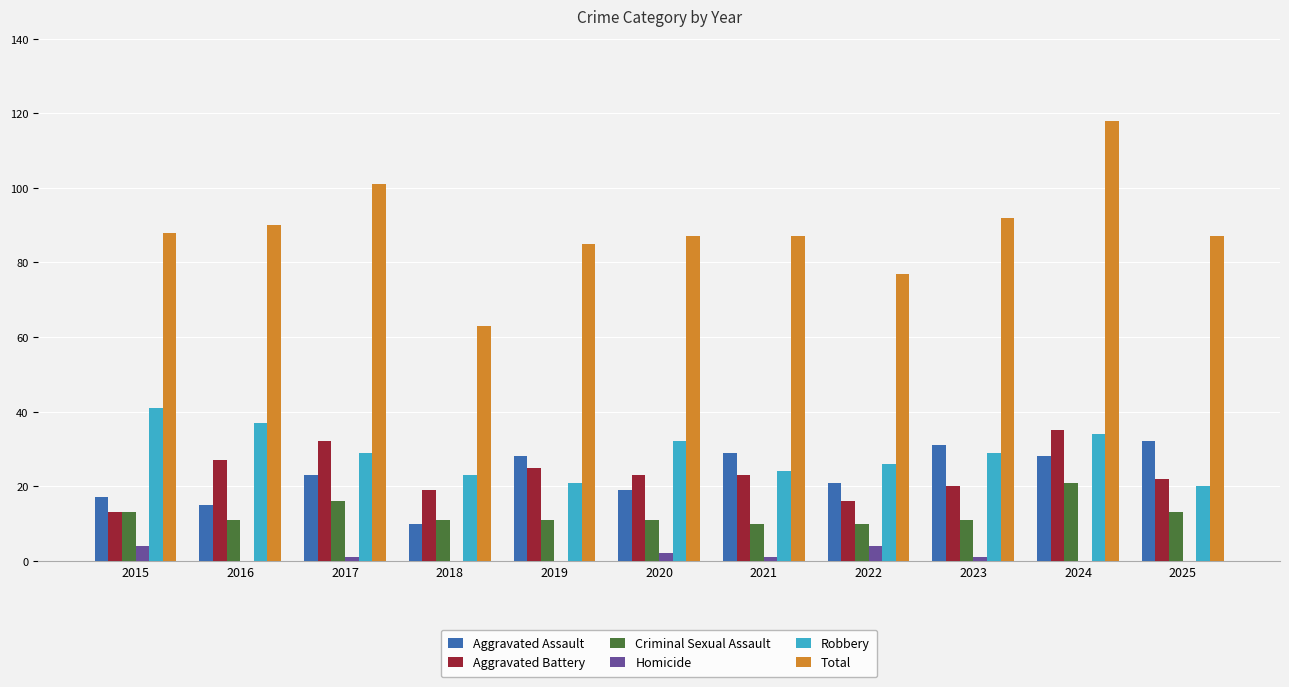

What is the greatest value displayed?

118